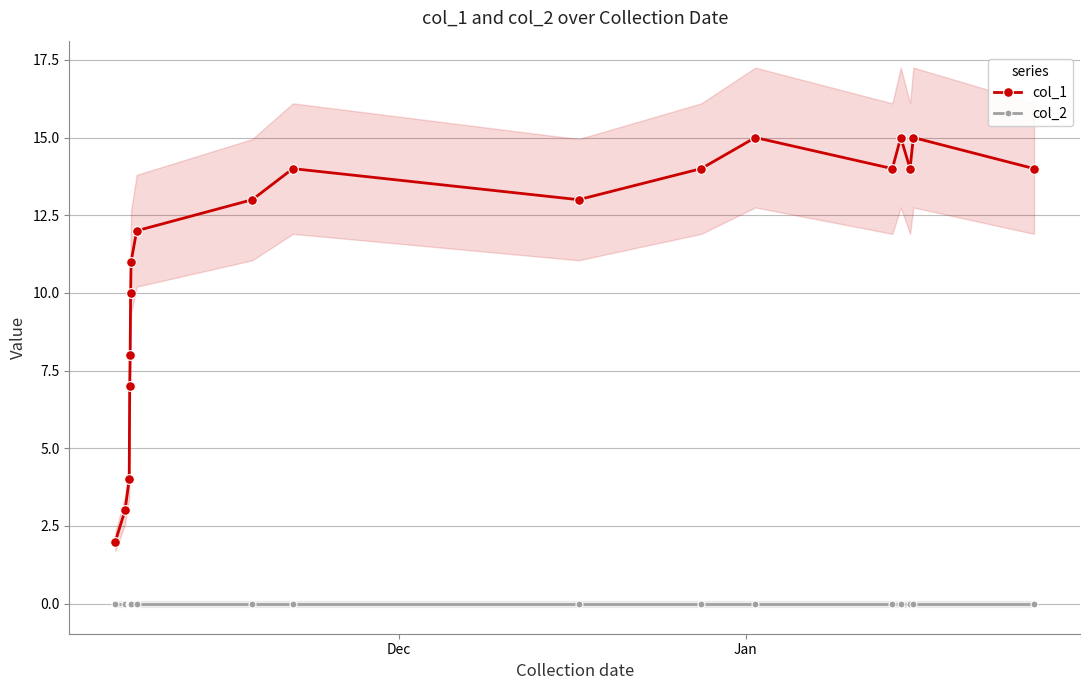

How many interior local valleys does the col_1 series have?

3